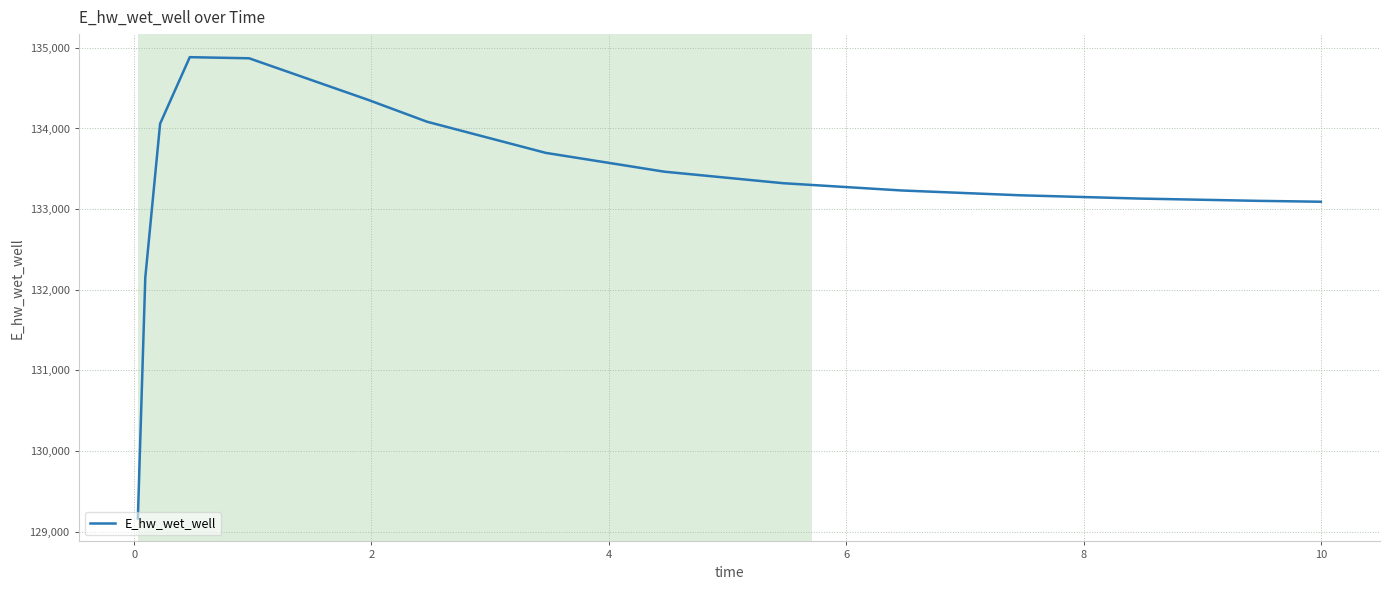

What is the smallest value displayed?

129165.7